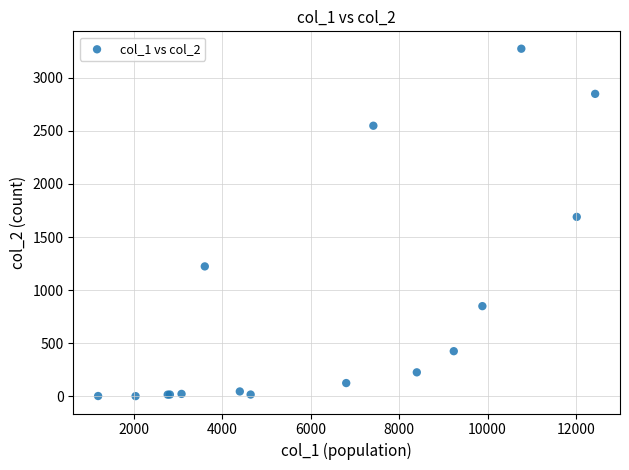

What Y value in the scatter plot is closest to 1638?

1690